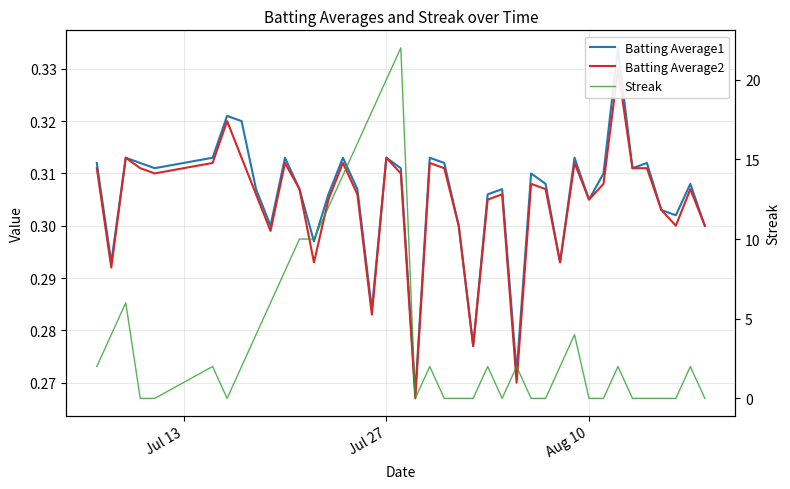

Count the Batting Average2 values in the range 0 to 1.

40